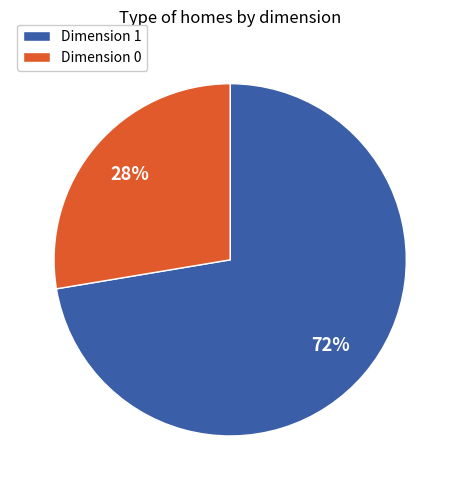

Does any single category account for the majority?

Yes